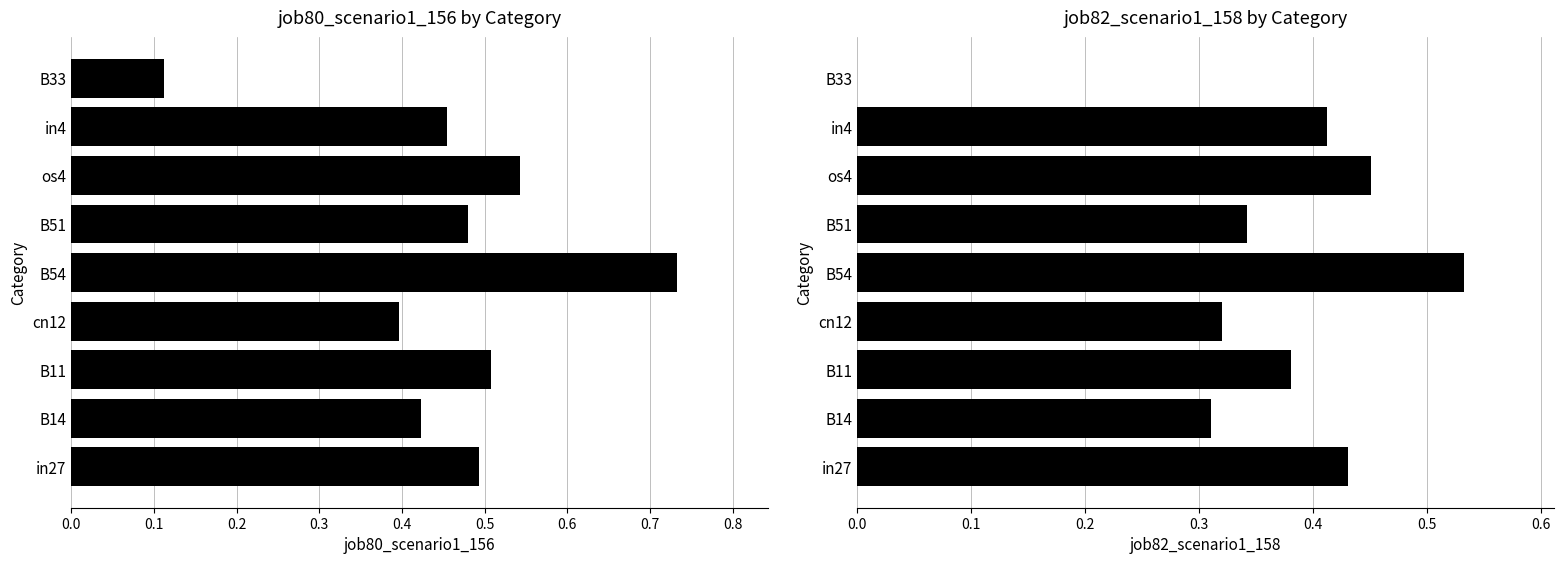

What is the minimum value for job80_scenario1_156?

0.1